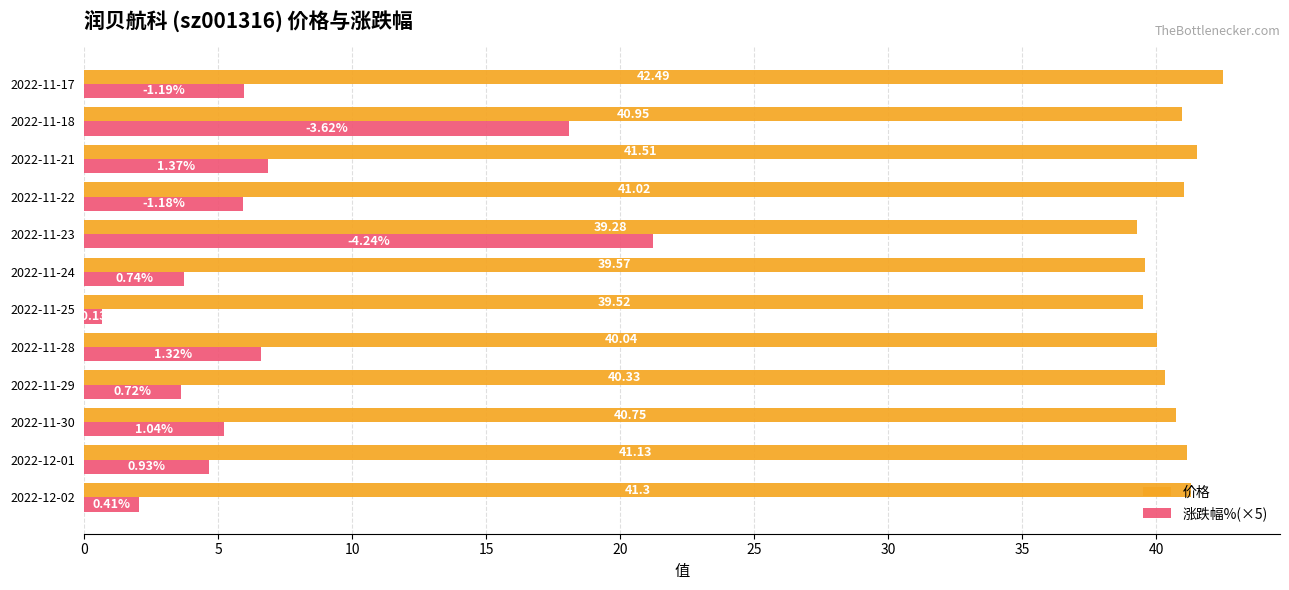

Which series has the widest spread of values?

涨跌幅%(×5)